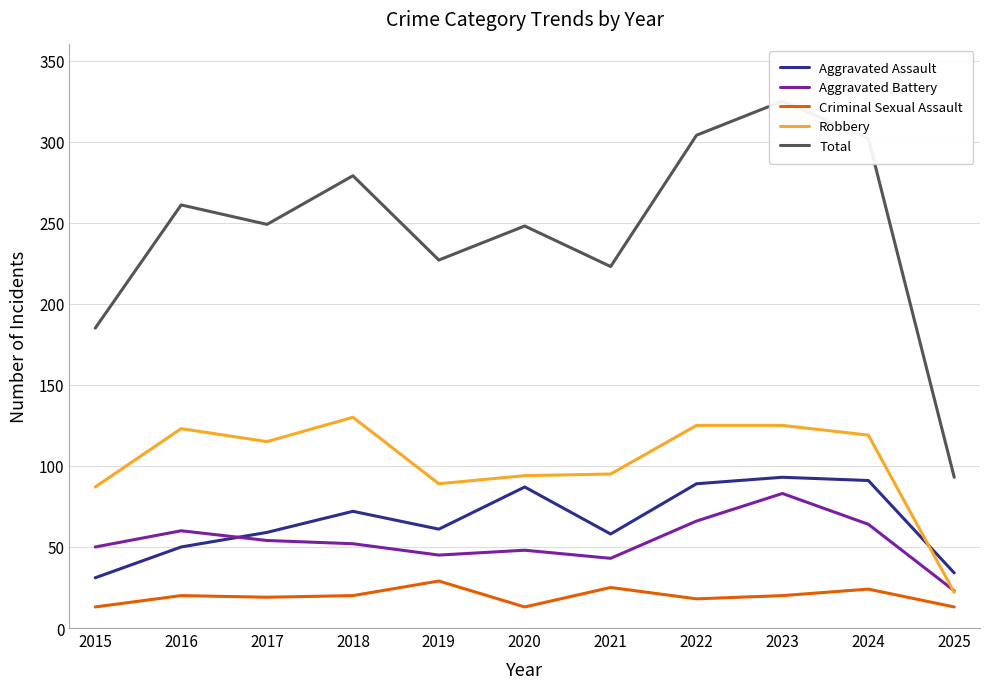

True or false: Robbery and Total intersect in this chart.

False